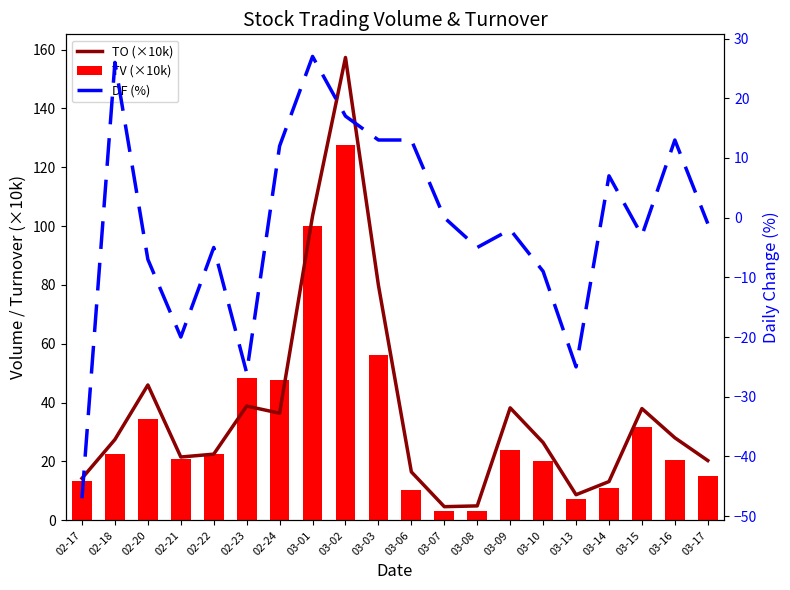

What is the total value across all series at 03-08?

3.2